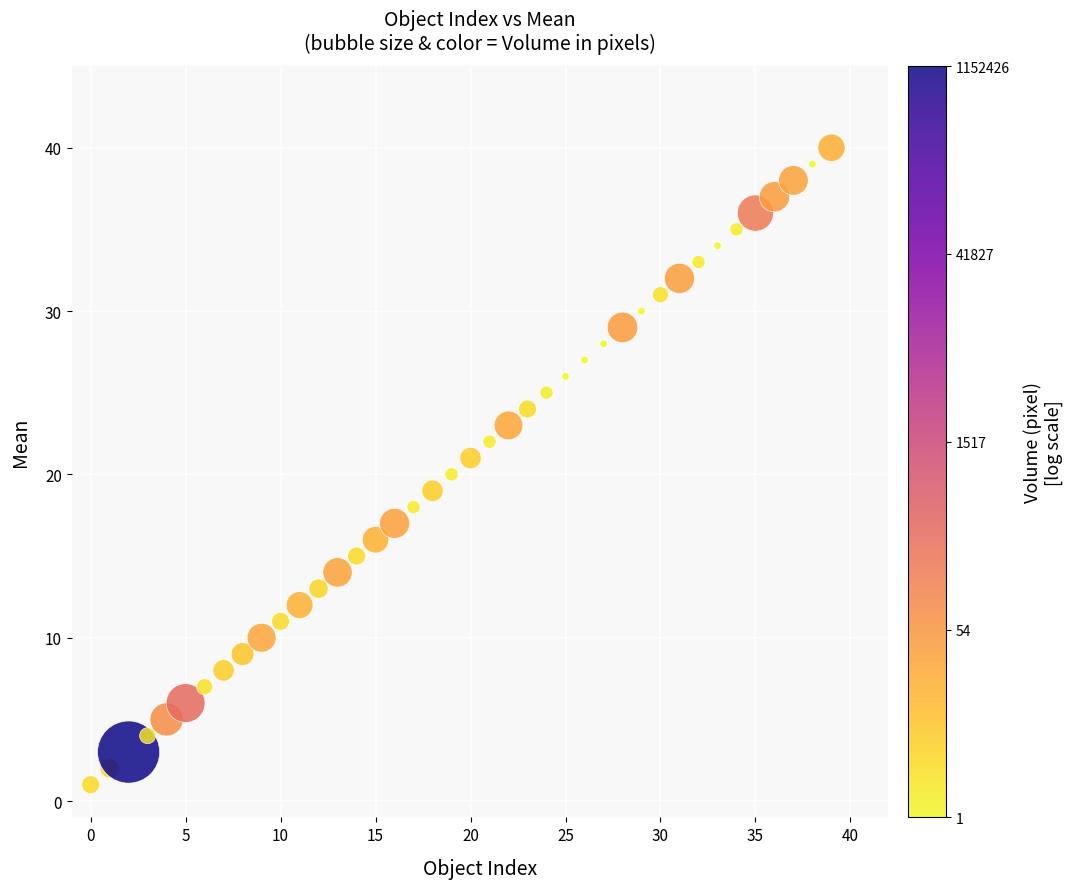

What is the range of Y values (max minus min)?

39